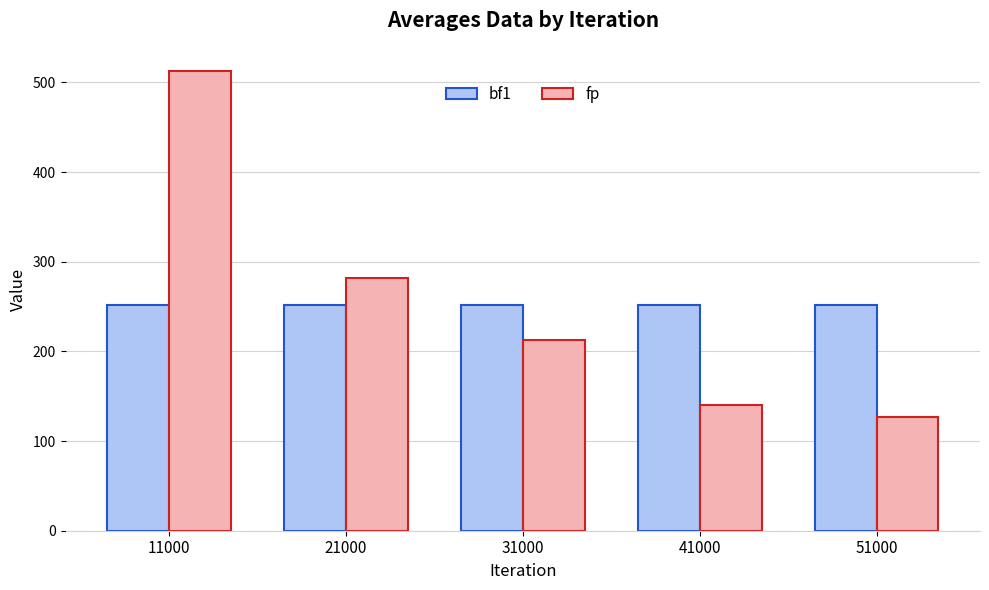

What is the difference between the second highest and minimum values in the bf1 series?

0.6